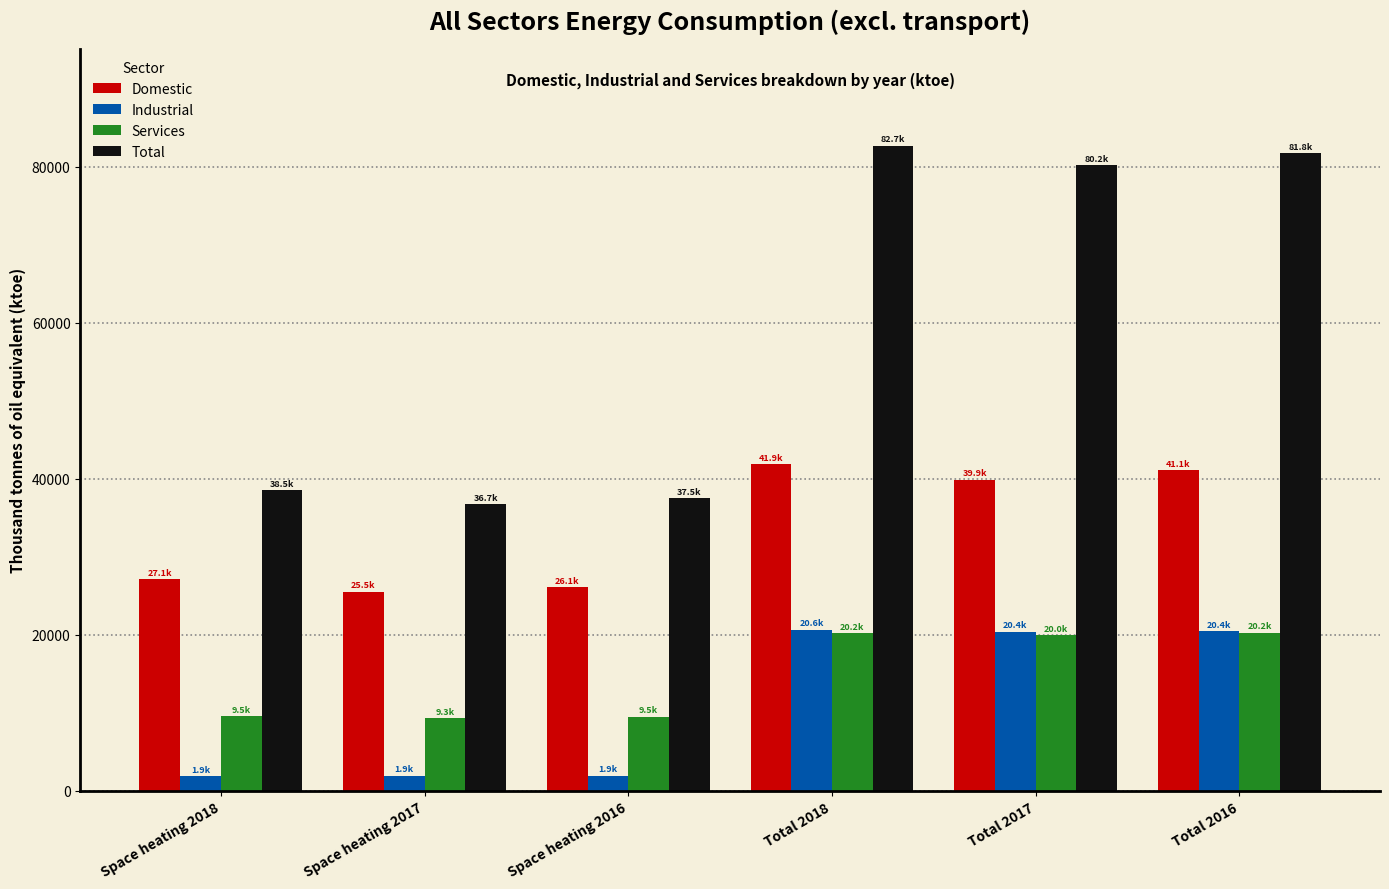

What are all the series names shown in the legend?

Domestic, Industrial, Services, Total